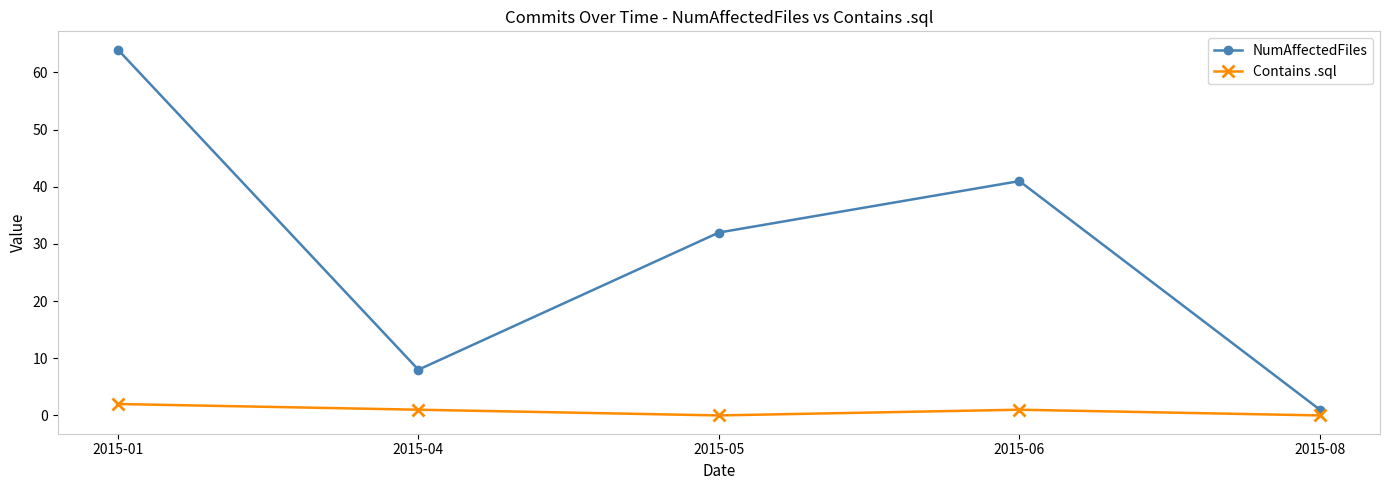

True or false: NumAffectedFiles and Contains .sql cross at least once.

False